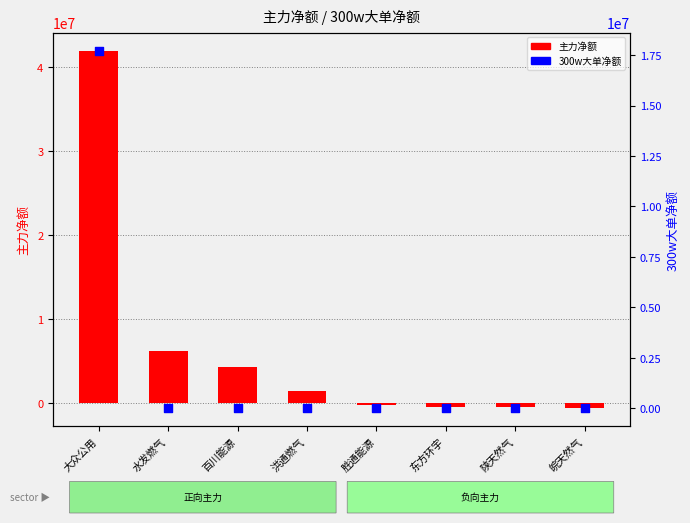

At how many categories does at least one series exceed 32639498?

1